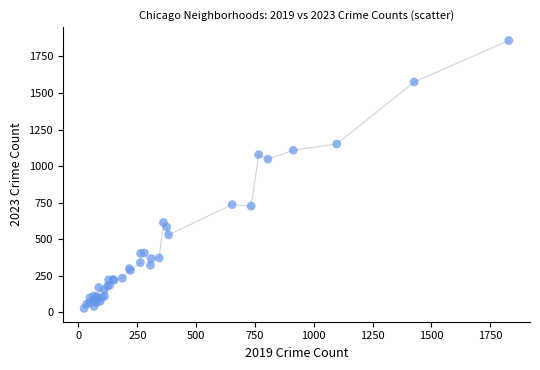

What Y value in the scatter plot is closest to 942?

1047